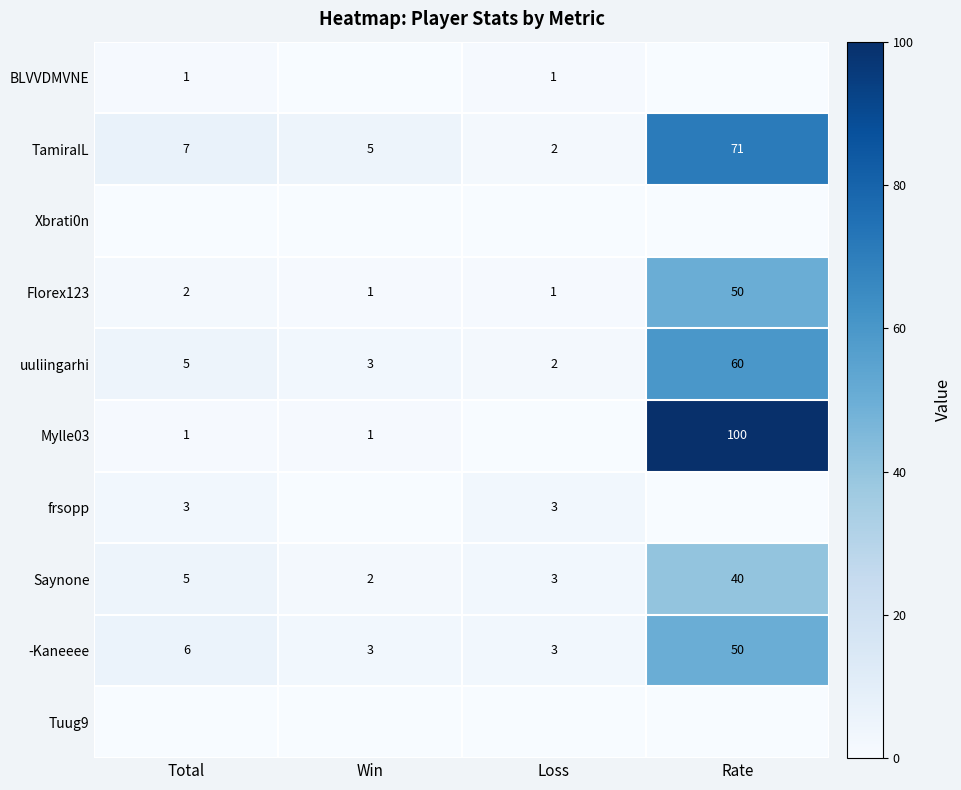

List the labels in order of uuliingarhi value, largest first.

Rate, Total, Win, Loss